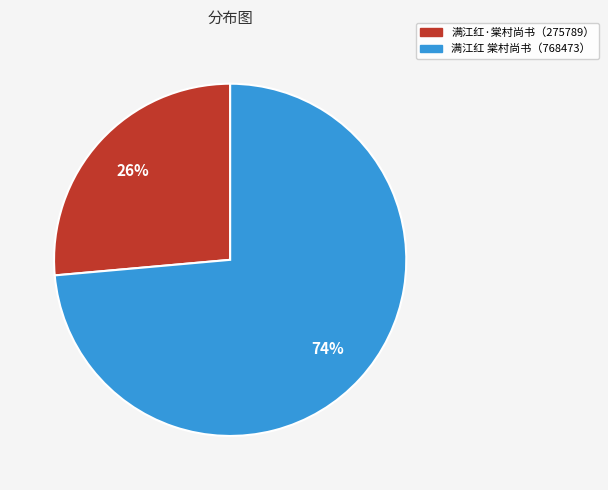

To the nearest percent, what is the average slice percentage?

50%